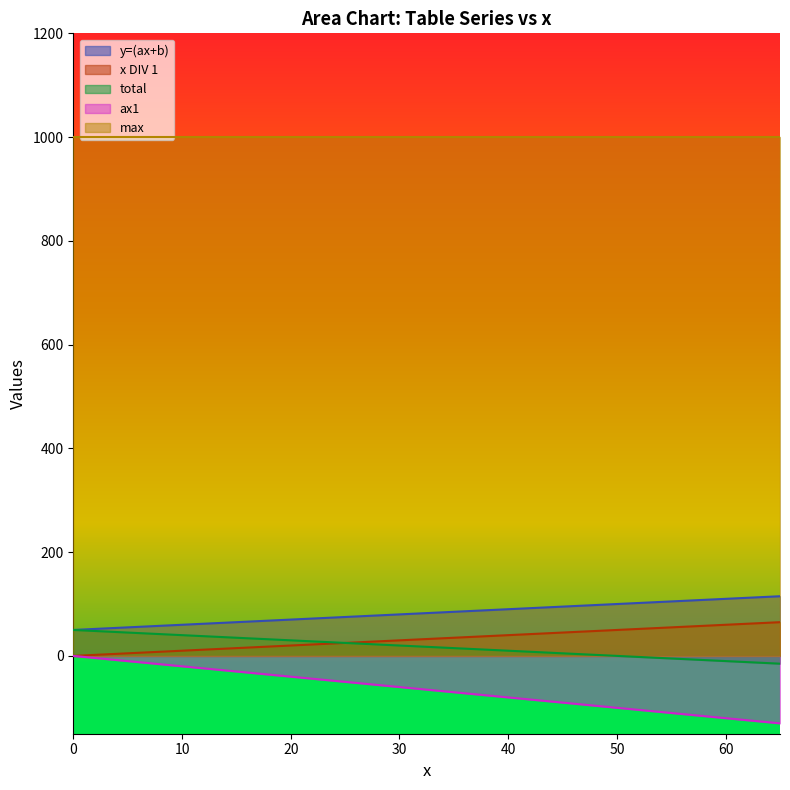

Which series has the largest total across all categories?

max